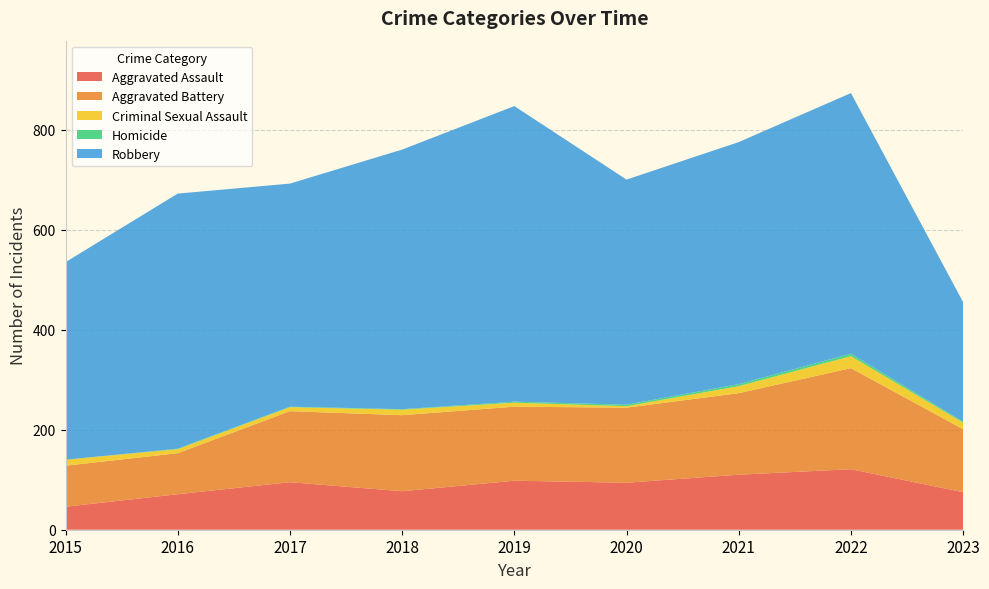

Reading left to right, list all the values displayed in this chart.

Aggravated Assault: 2015=46	2016=71	2017=95	2018=77	2019=98	2020=94	2021=110	2022=121	2023=75
Aggravated Battery: 2015=82	2016=82	2017=142	2018=152	2019=148	2020=150	2021=163	2022=202	2023=126
Criminal Sexual Assault: 2015=12	2016=8	2017=8	2018=11	2019=8	2020=3	2021=14	2022=24	2023=13
Homicide: 2015=0	2016=1	2017=1	2018=1	2019=2	2020=3	2021=4	2022=5	2023=2
Robbery: 2015=395	2016=510	2017=446	2018=519	2019=591	2020=450	2021=484	2022=521	2023=239